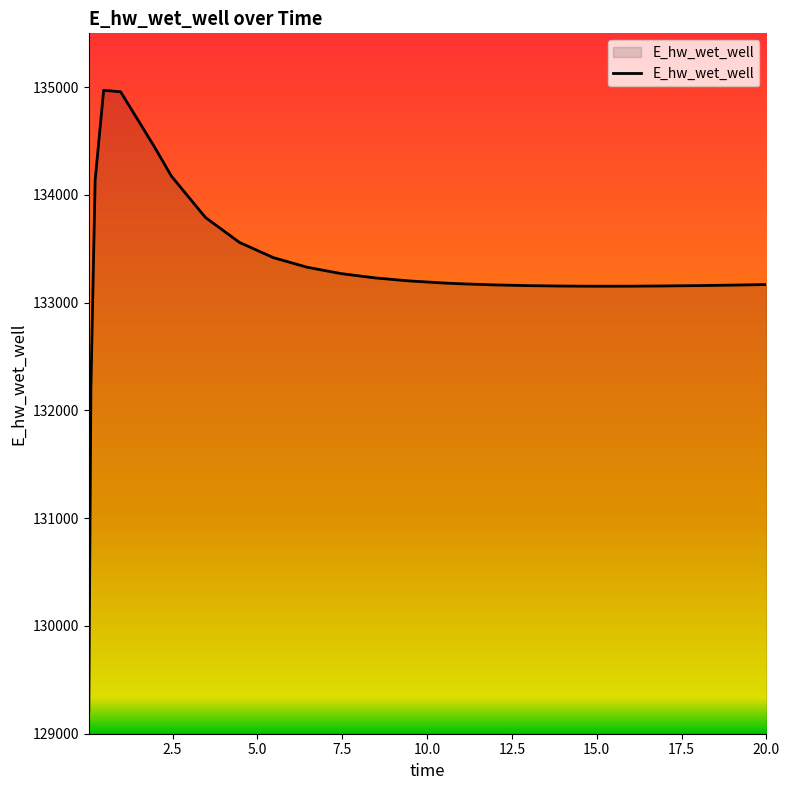

How many distinct data groups are displayed?

1